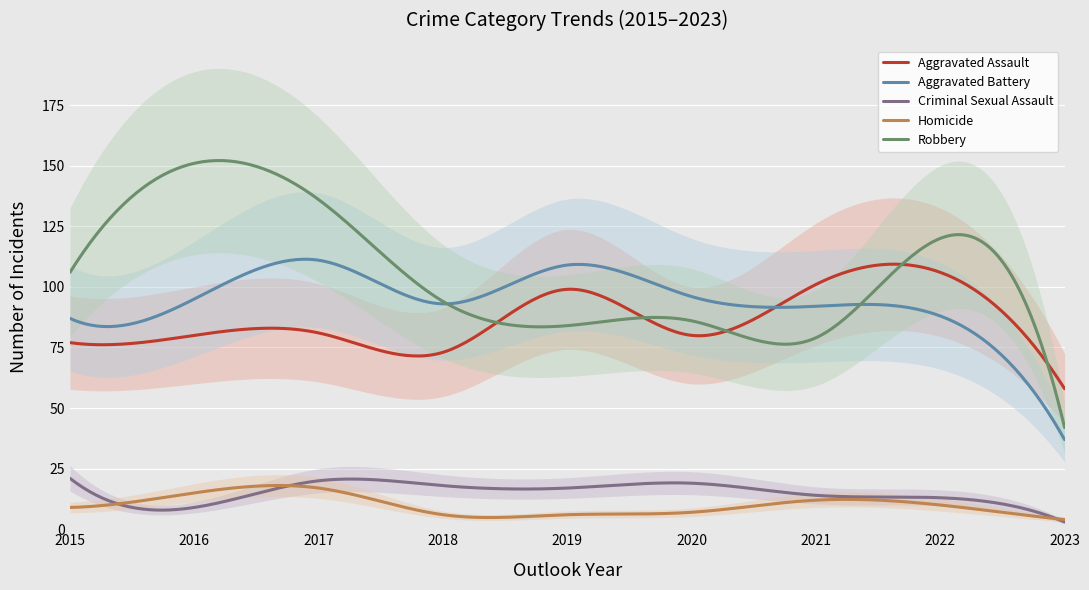

At which label does Criminal Sexual Assault first exceed 17?

2015